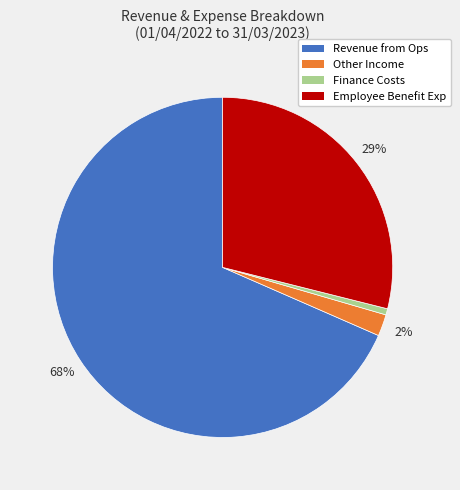

To the nearest percent, what is the average slice percentage?

25%